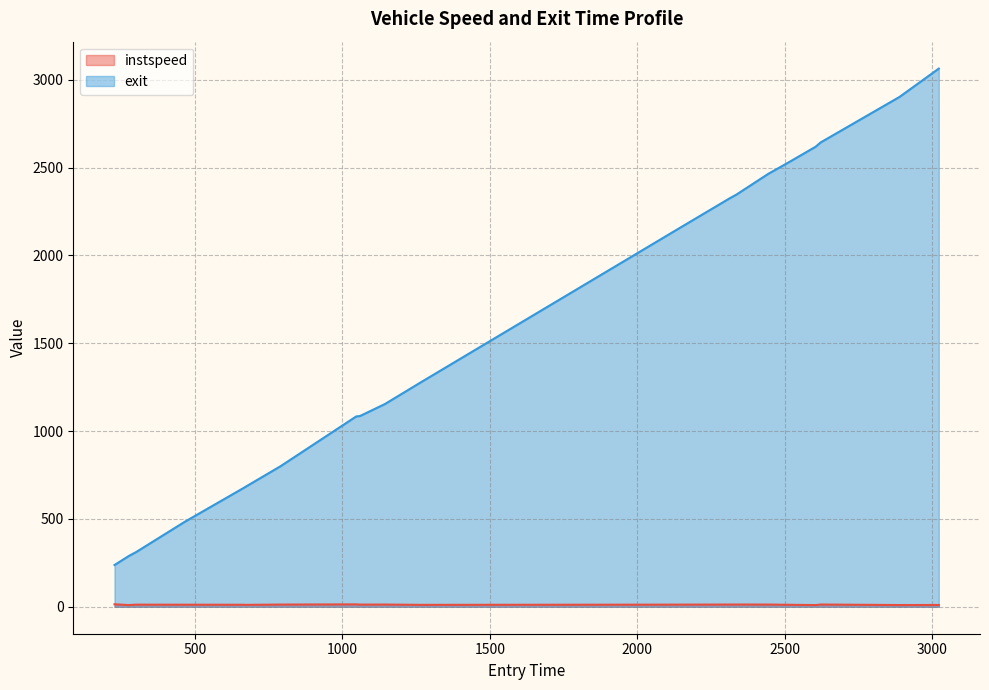

List the series in order of their overall mean, highest first.

exit, instspeed